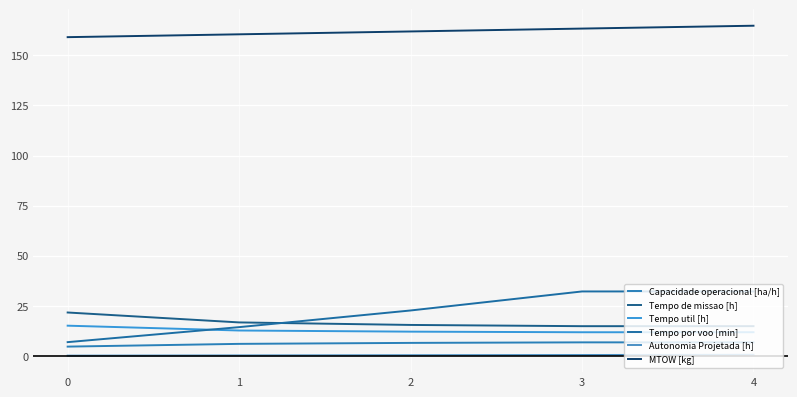

What are all the series names shown in the legend?

Capacidade operacional [ha/h], Tempo de missao [h], Tempo util [h], Tempo por voo [min], Autonomia Projetada [h], MTOW [kg]